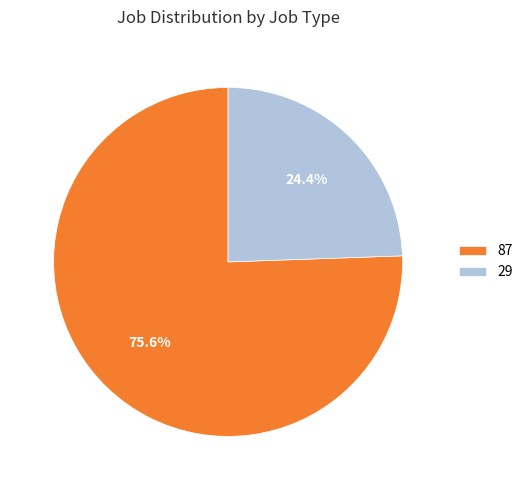

What percentage is NOT represented by 29?

75.6%